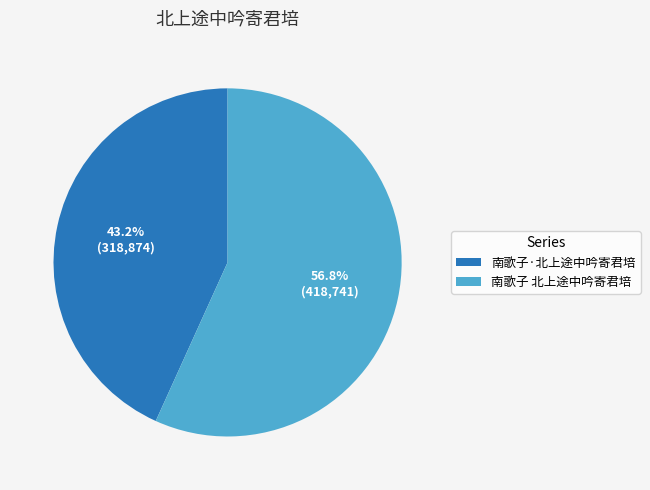

To the nearest percent, what is the difference between the largest and smallest slice percentages?

14%